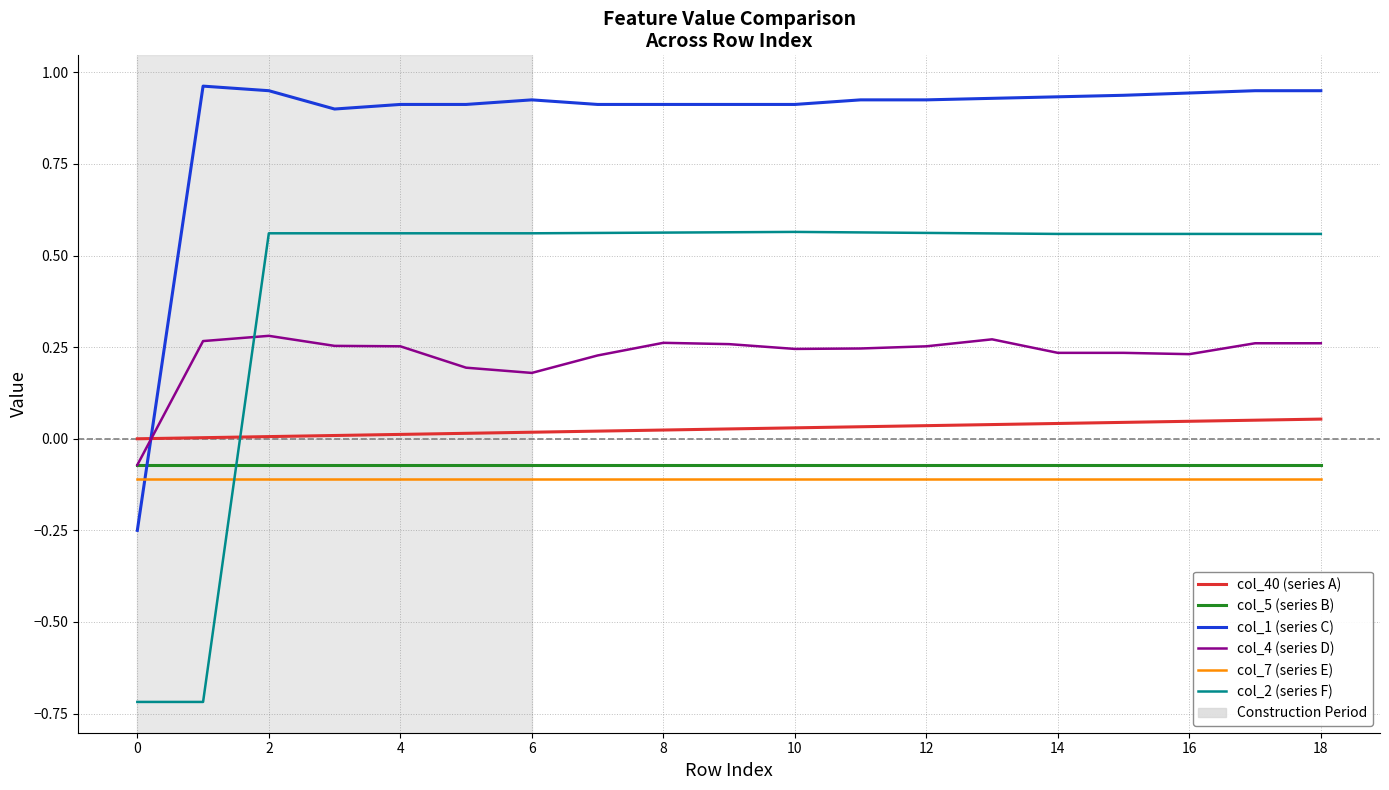

True or false: col_1 (series C) and col_7 (series E) intersect in this chart.

True